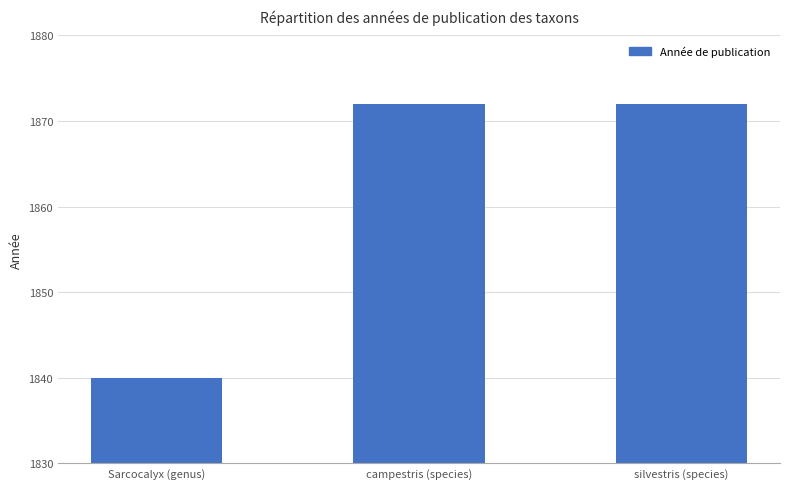

Approximately how many times larger is the value at campestris (species) compared to silvestris (species)?

1.0